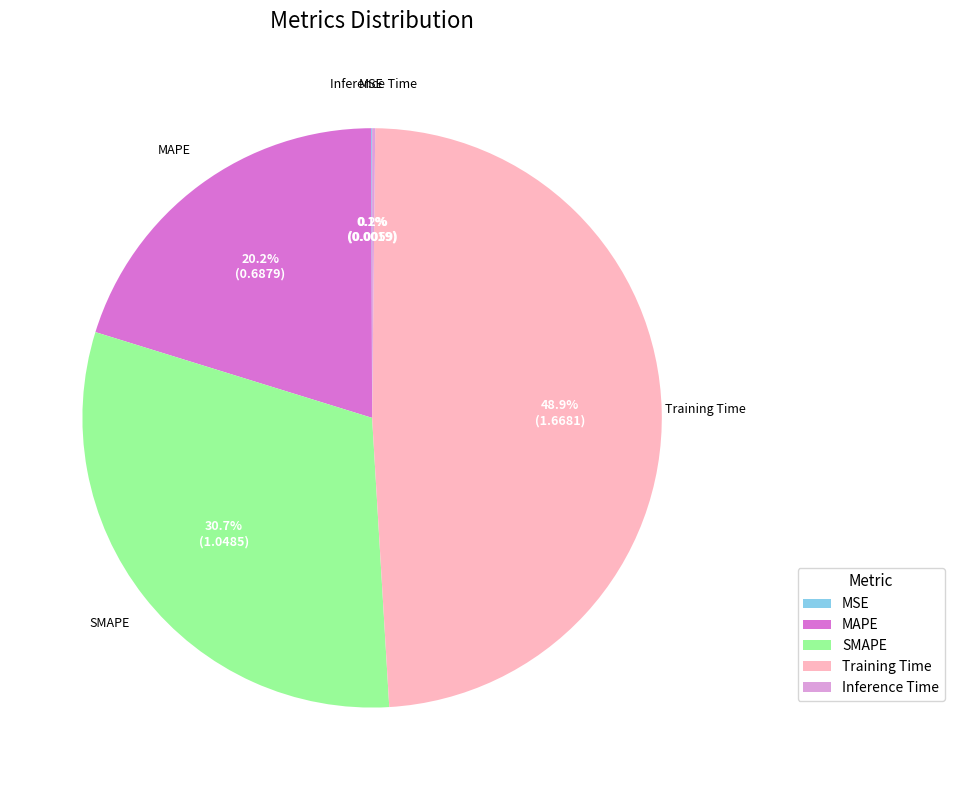

What is the largest slice in the pie chart?

Training Time